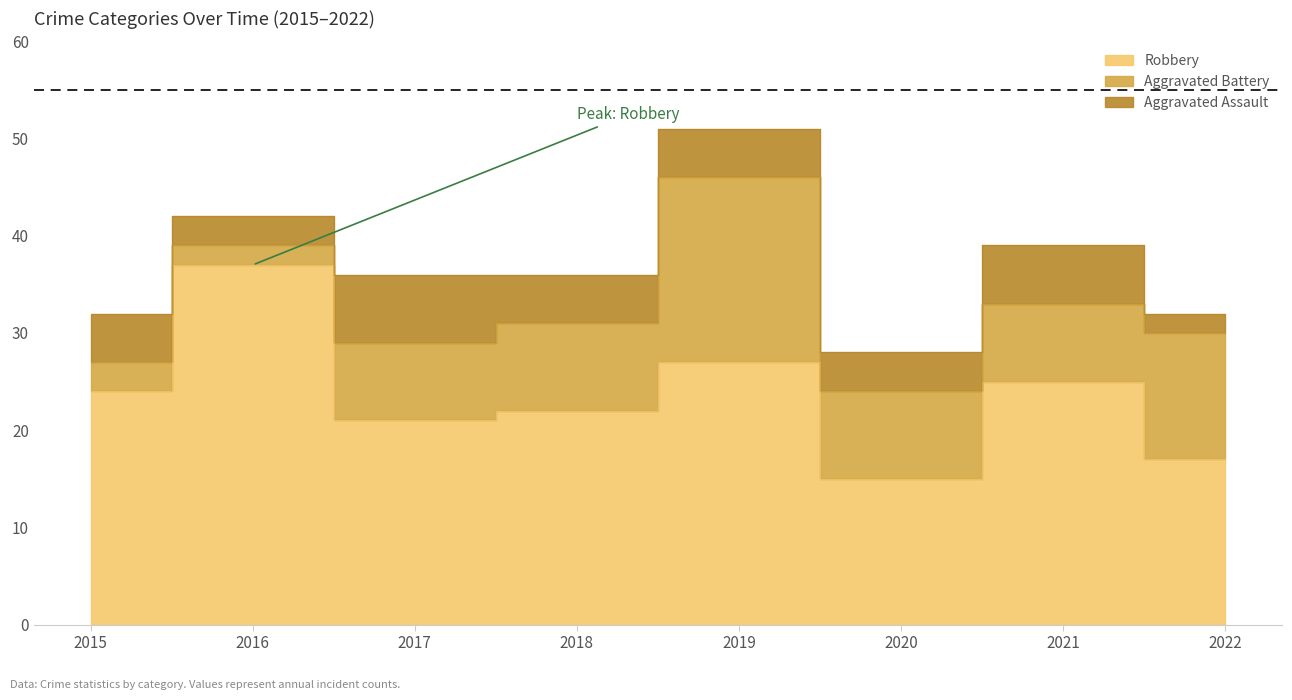

Reading left to right, transcribe all the data shown in this chart.

Robbery: 24	37	21	22	27	15	25	17
Aggravated Battery: 3	2	8	9	19	9	8	13
Aggravated Assault: 5	3	7	5	5	4	6	2